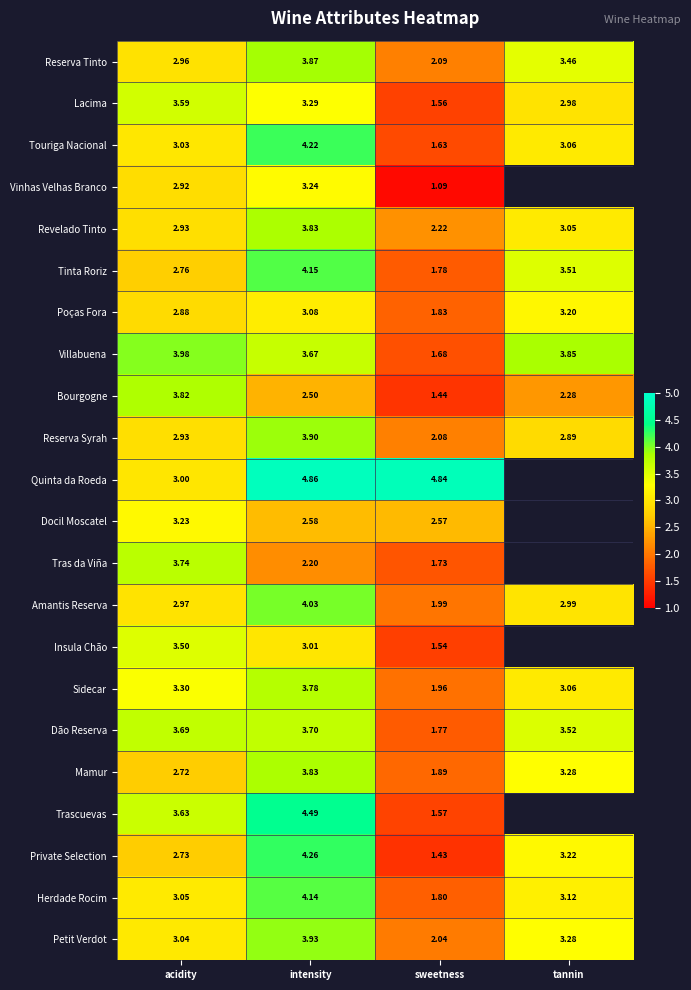

Between acidity and sweetness, which series saw the biggest shift?

Bourgogne